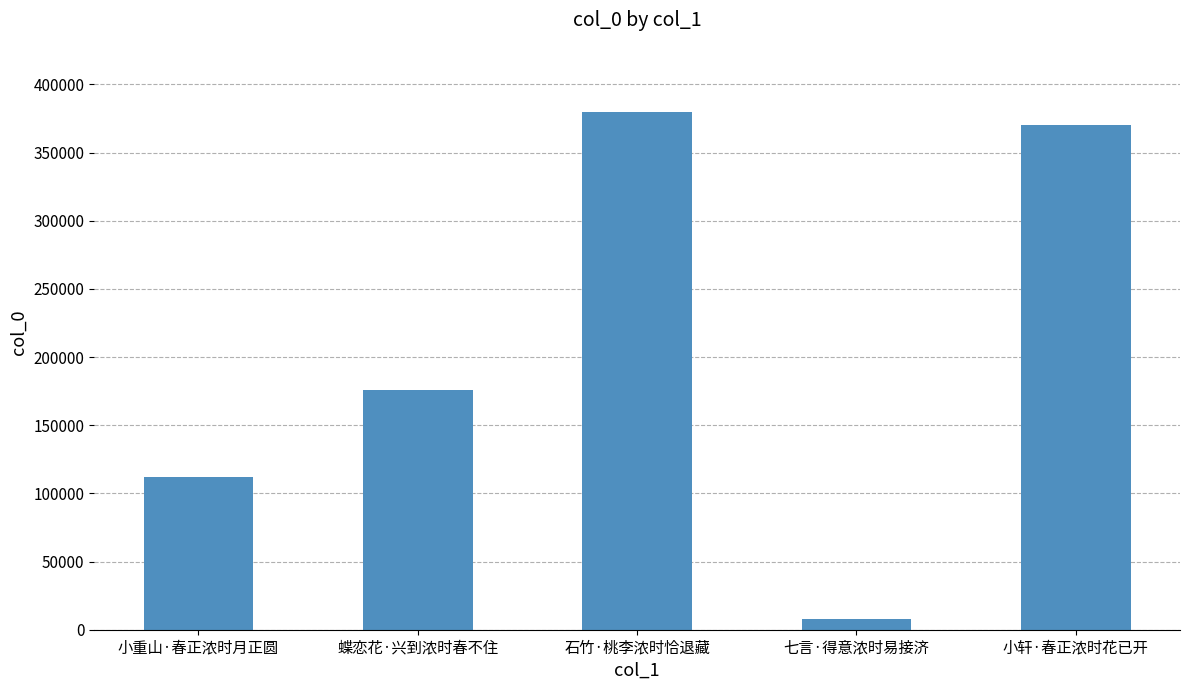

List the labels in order of value, largest first.

石竹·桃李浓时恰退藏, 小轩·春正浓时花已开, 蝶恋花·兴到浓时春不住, 小重山·春正浓时月正圆, 七言·得意浓时易接济